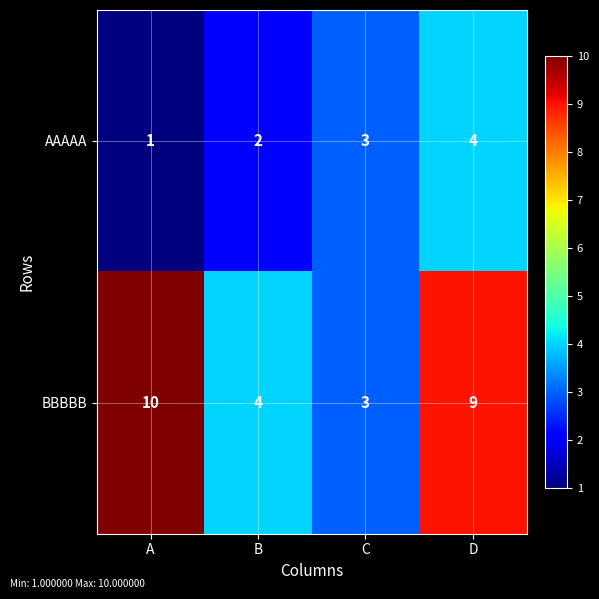

At which category is the sum across all series the highest?

D